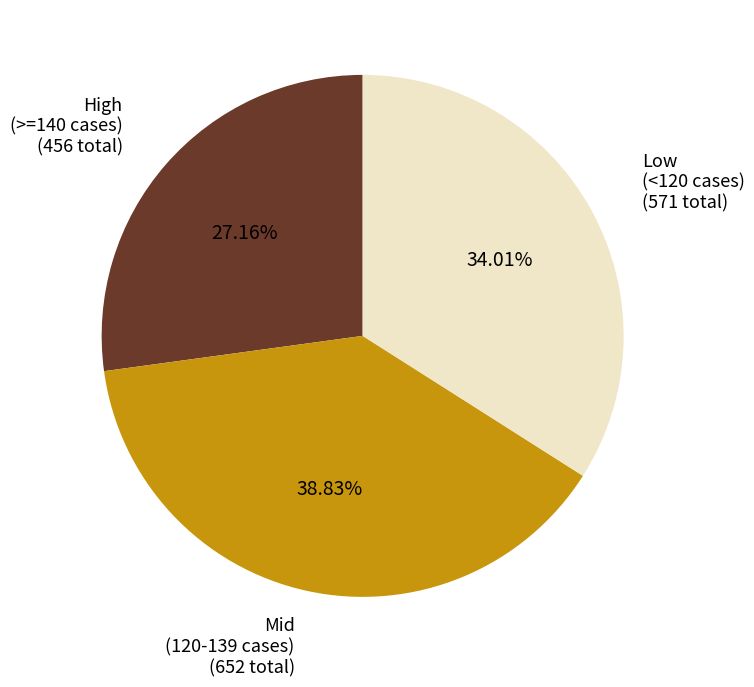

Is there any slice that represents more than half of the pie?

No